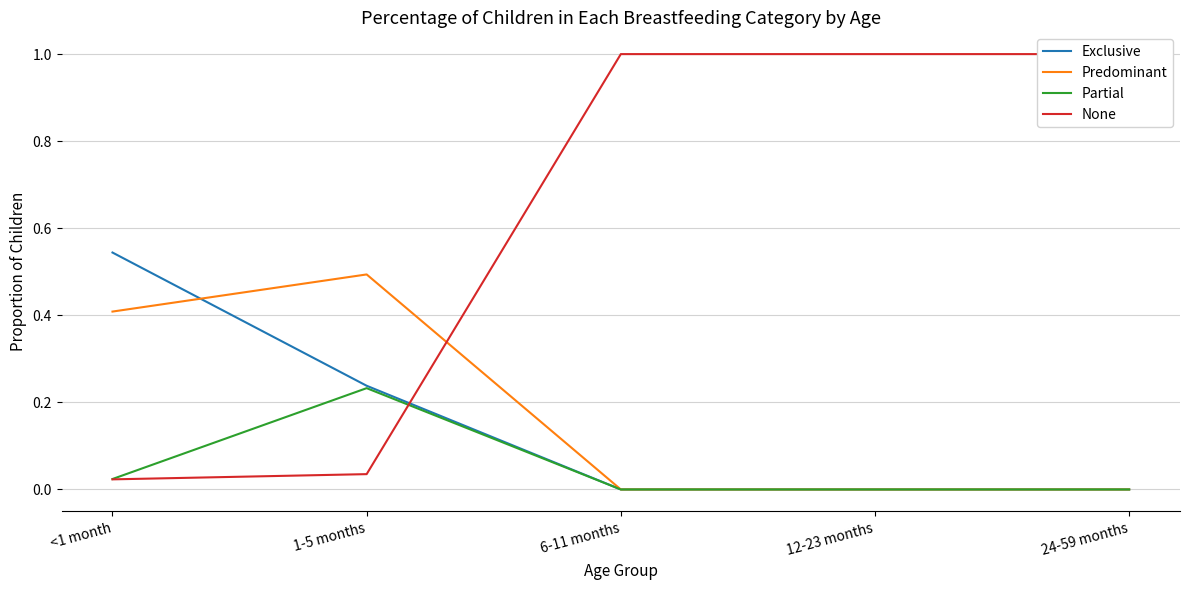

How many series are shown in this chart?

4